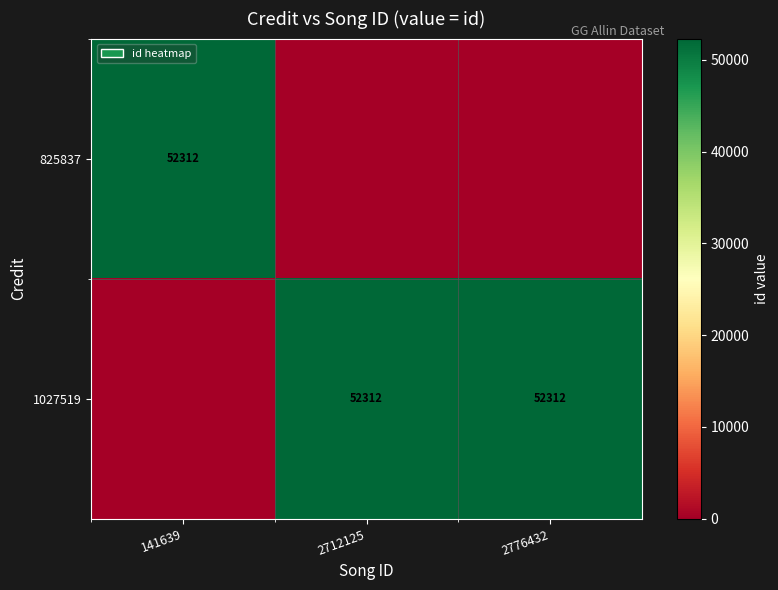

What is the sum of the 1027519 values at 2712125 and 2776432?

104624